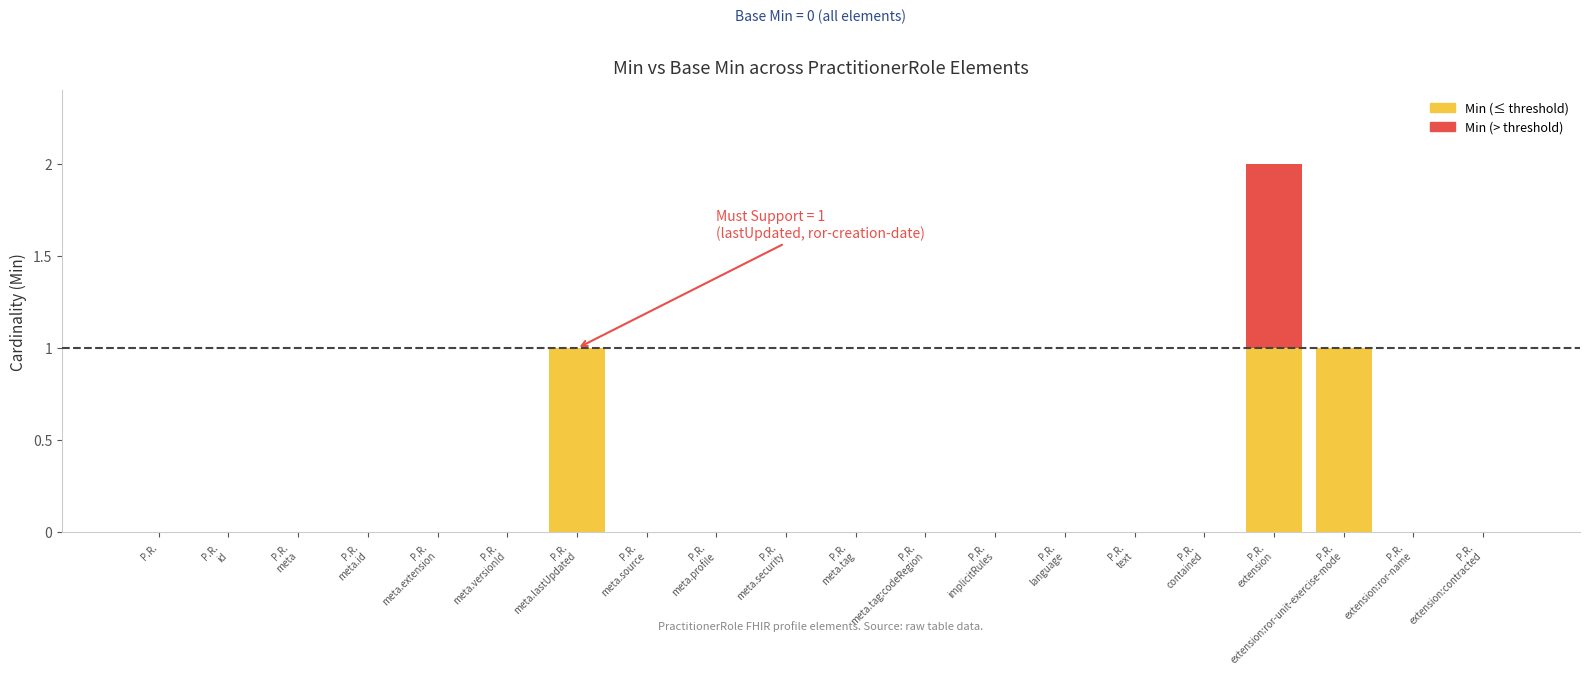

How many data points does each series have?

20